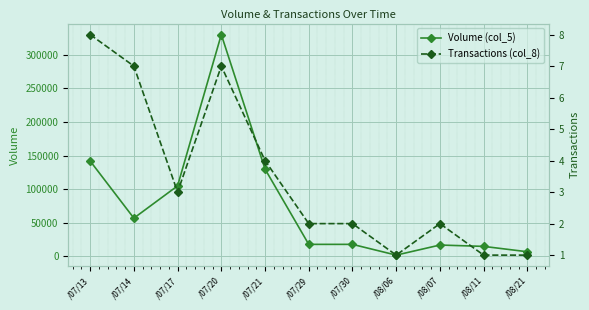

In Volume (col_5), how many points are higher than both neighbors (excluding endpoints)?

2